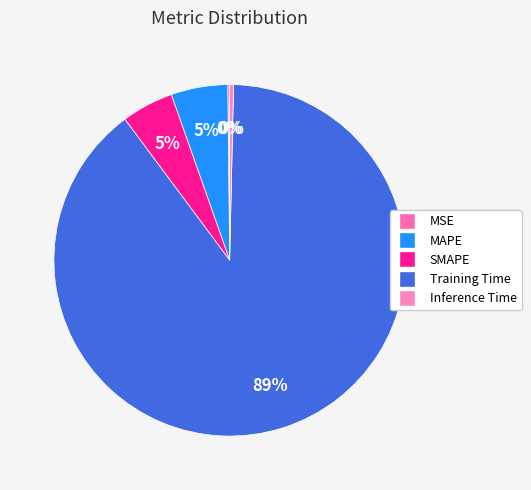

How many segments does this pie chart have?

5